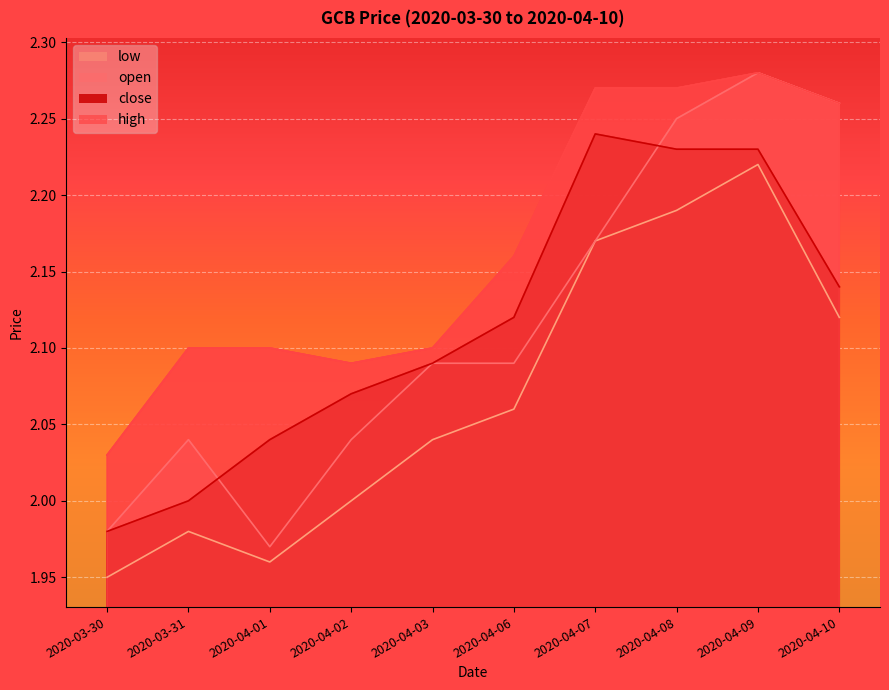

Between 2020-04-03 and 2020-04-06, which series saw the biggest shift?

high